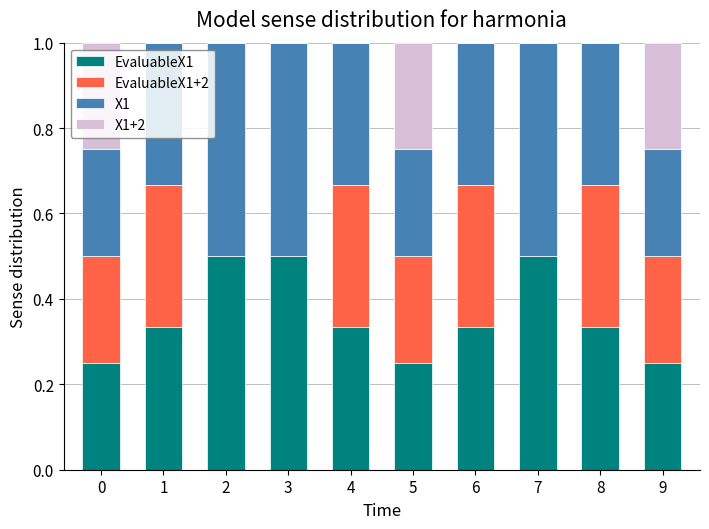

How many data points does each series have?

10